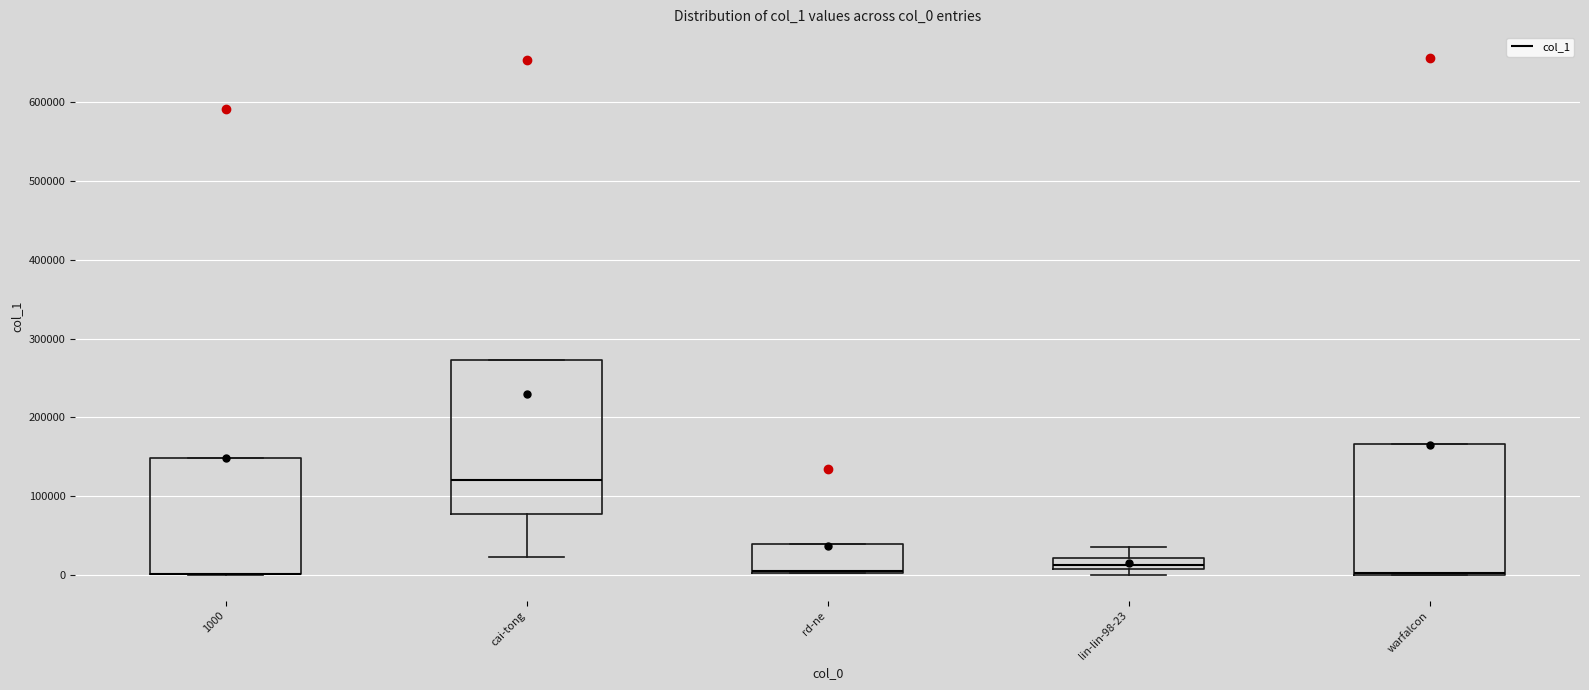

Where is the lower edge of the box for 1000 on the y-axis? The values are not printed on the chart, so give them approximately, as read against the axis.

0